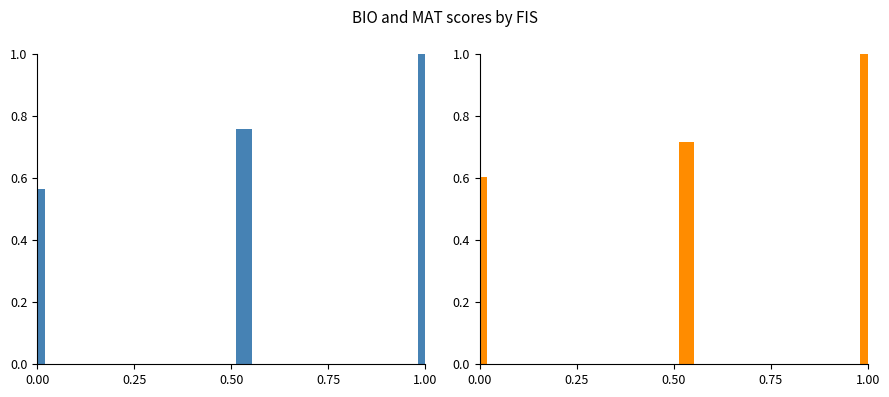

Which series has the largest range (max minus min)?

BIO